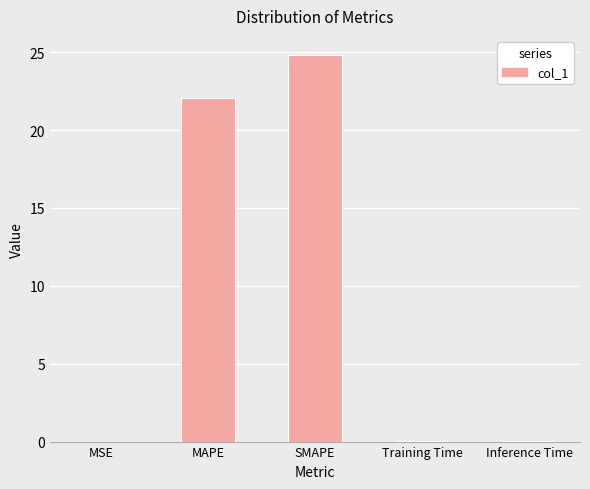

Are the bars horizontal?

No